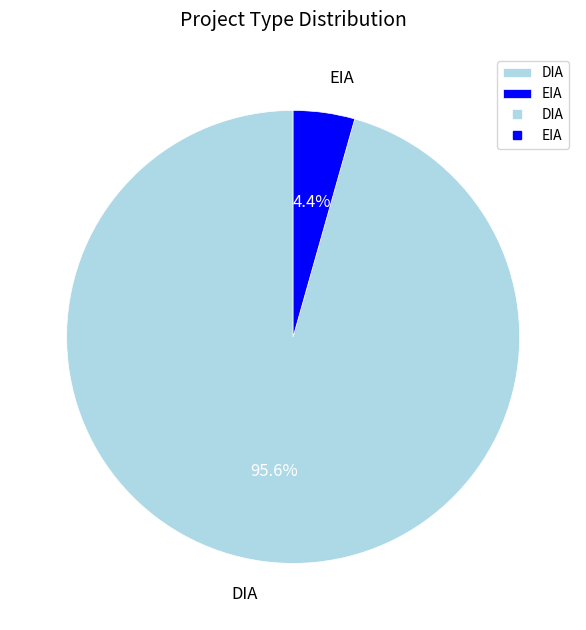

To the nearest percent, what percentage of the pie is EIA?

4%